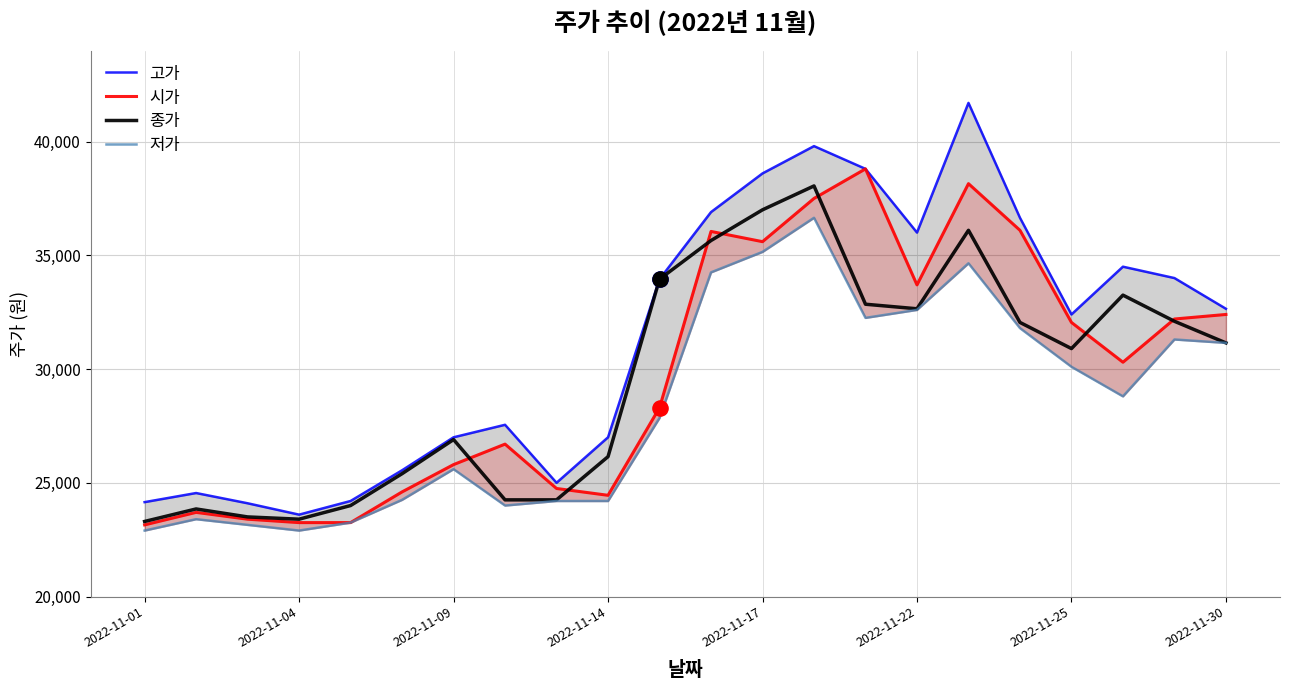

Which series reaches the maximum Y coordinate?

고가